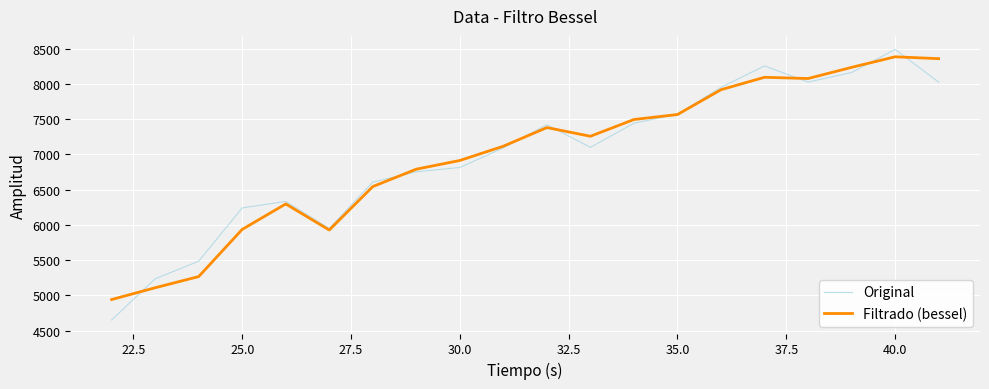

What is the minimum value for Original?

4652.0